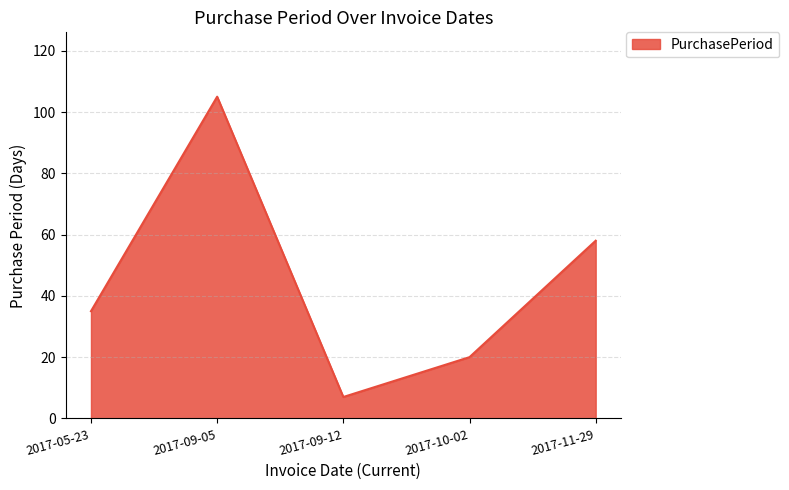

How many values are between 20 and 58?

3